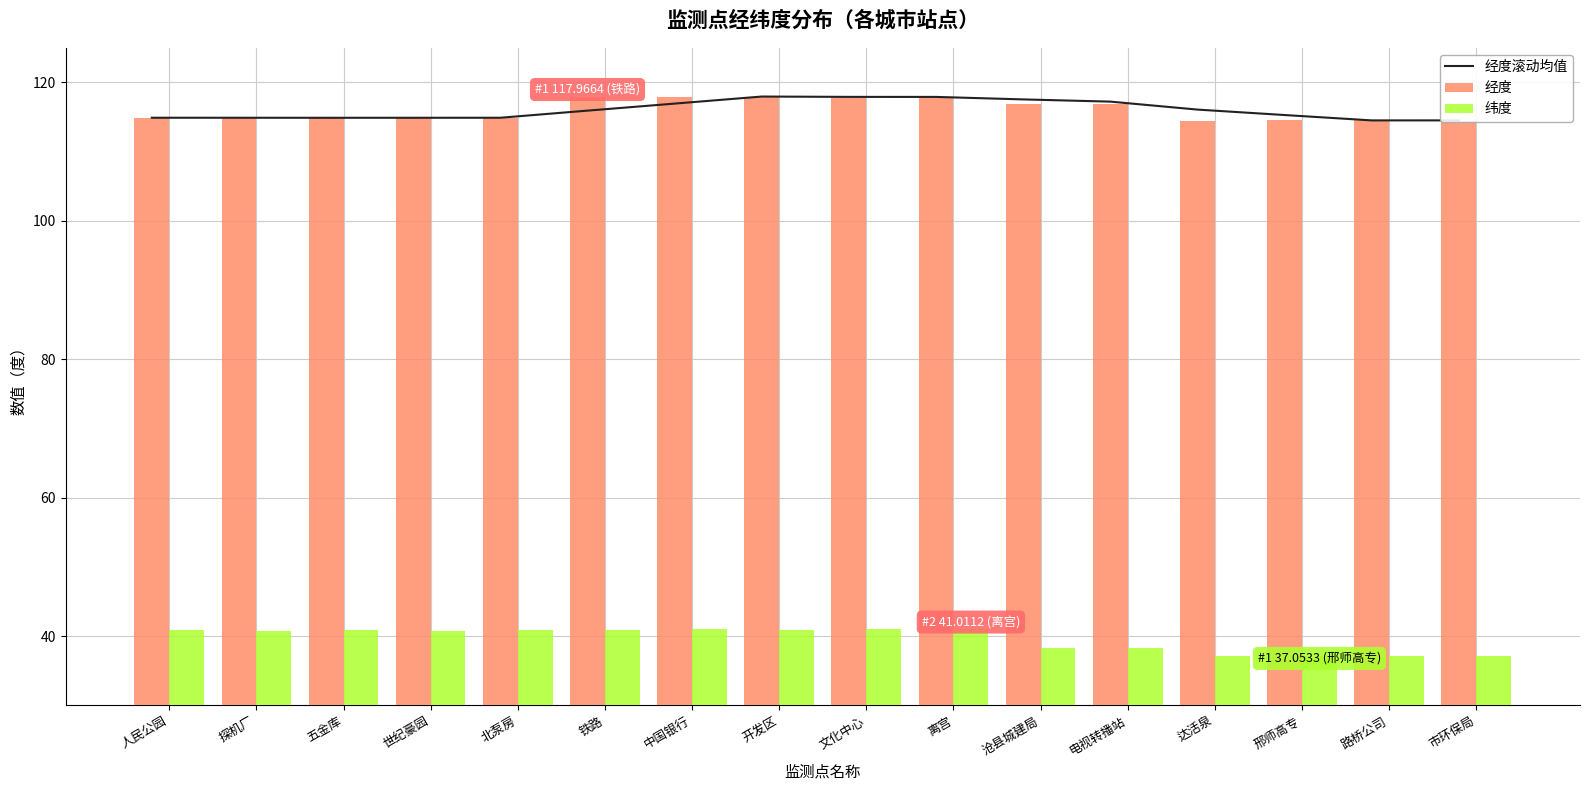

What is the difference between the highest and lowest values at 市环保局?

77.5